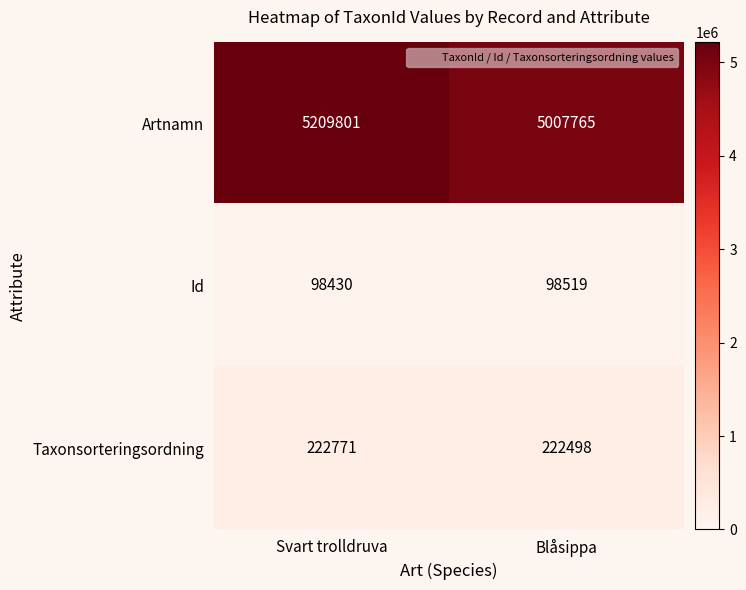

List the series in order of their peak value, highest first.

Artnamn, Taxonsorteringsordning, Id